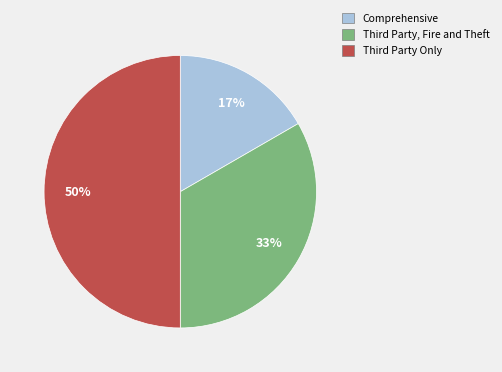

What is the smallest slice in the pie chart?

Comprehensive